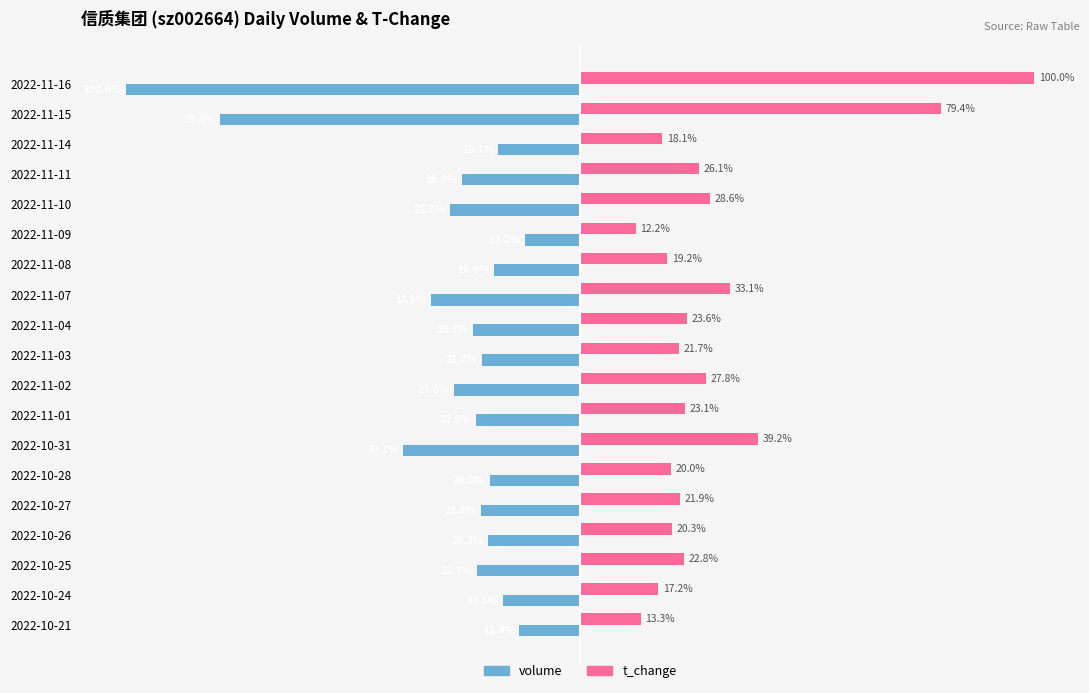

List the series in order of their overall mean, highest first.

t_change, volume